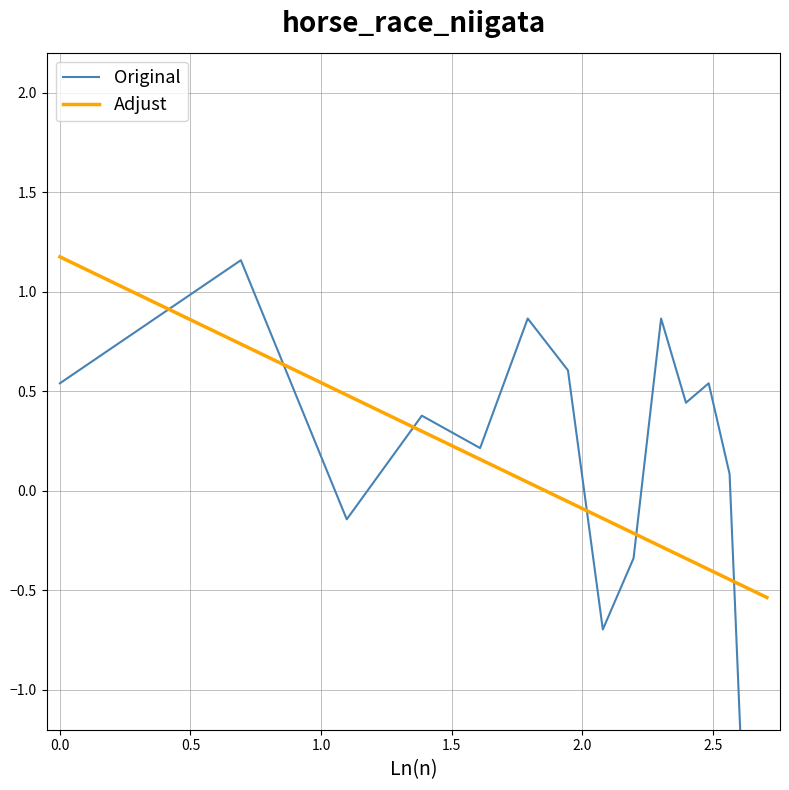

In Original, how many points are higher than both neighbors (excluding endpoints)?

5